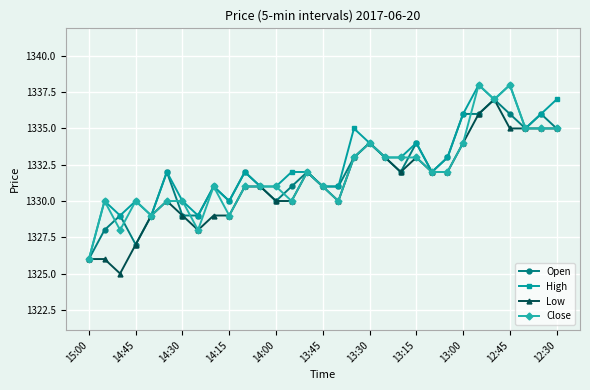

True or false: Low has more than 0 points higher than both neighbors.

True